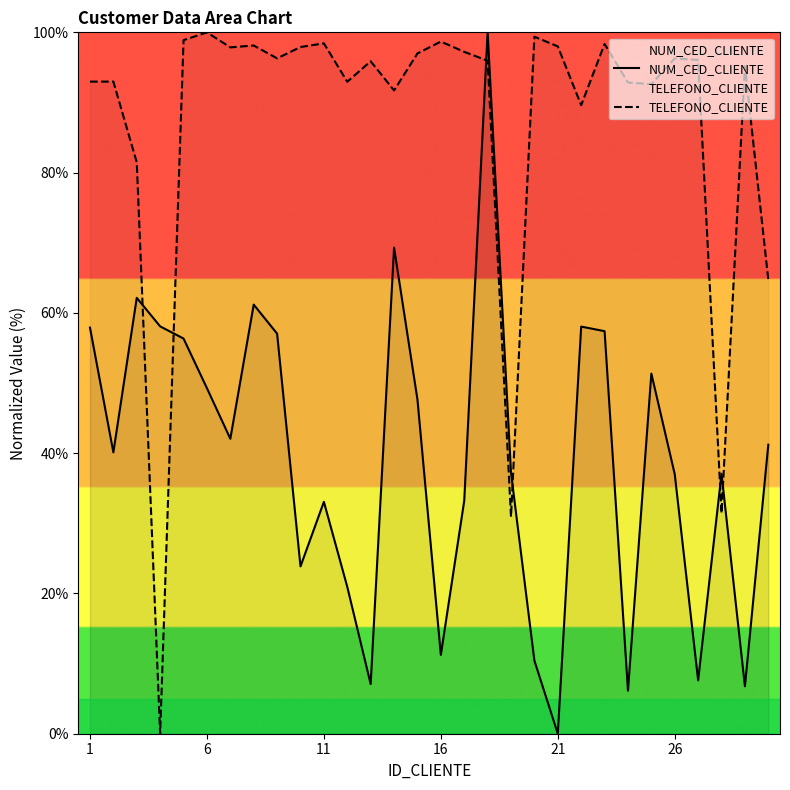

How many lines are shown in the chart?

2